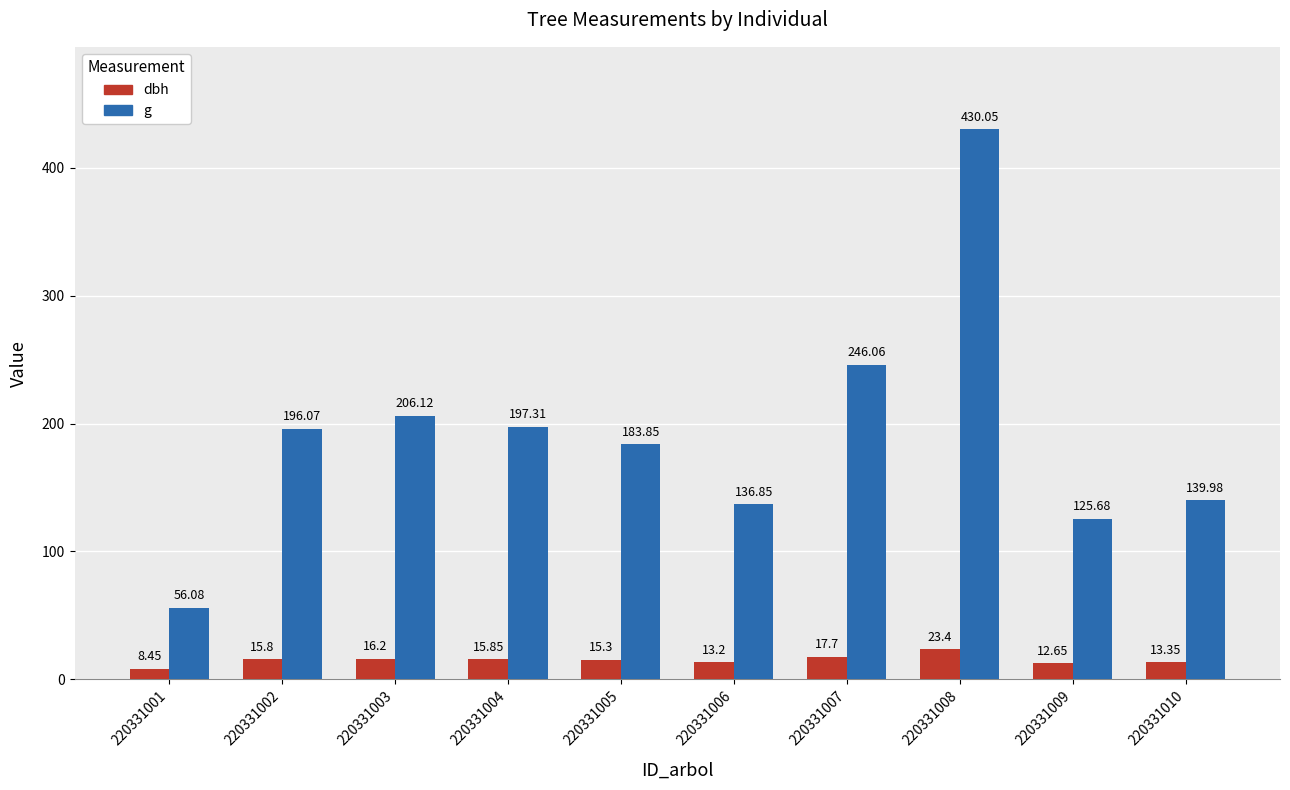

How many data points does each series have?

10